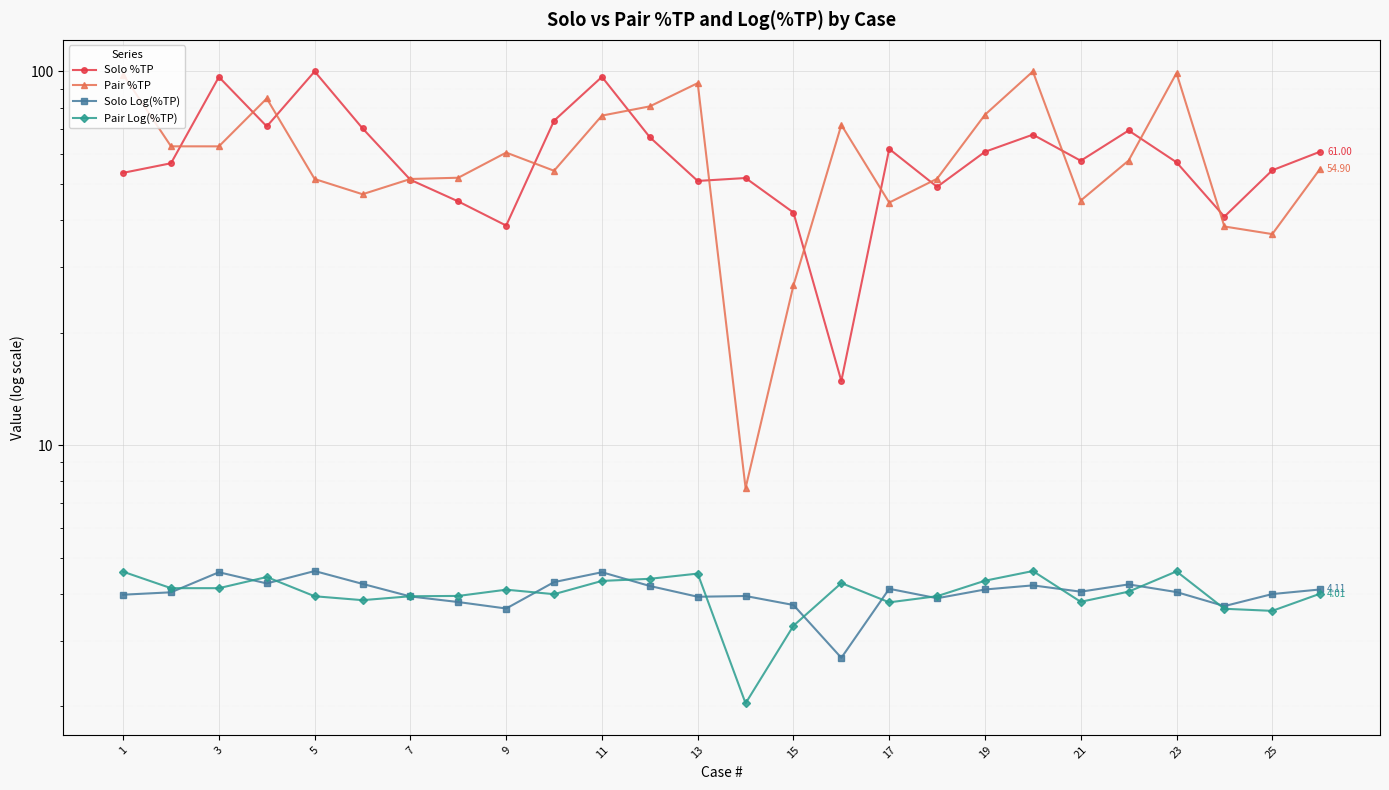

Which has a higher value, 1 or 3?

3